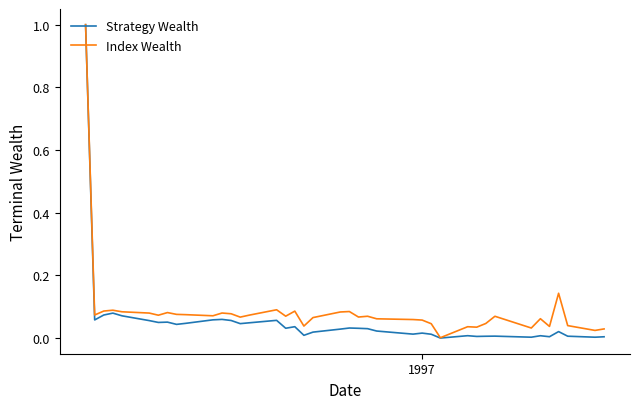

What is the maximum value for Strategy Wealth?

1.0